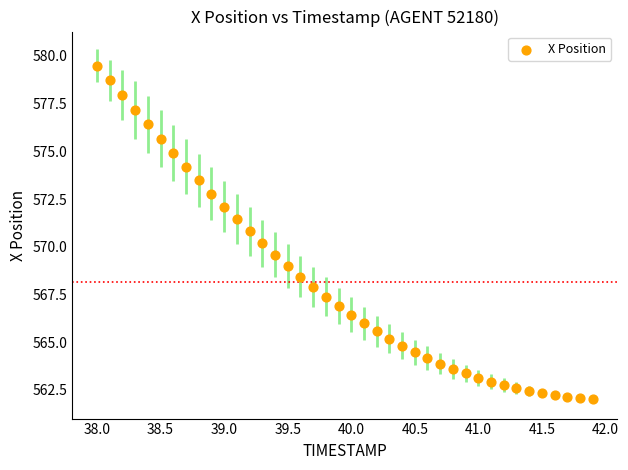

What is the range of Y values (max minus min)?

17.5